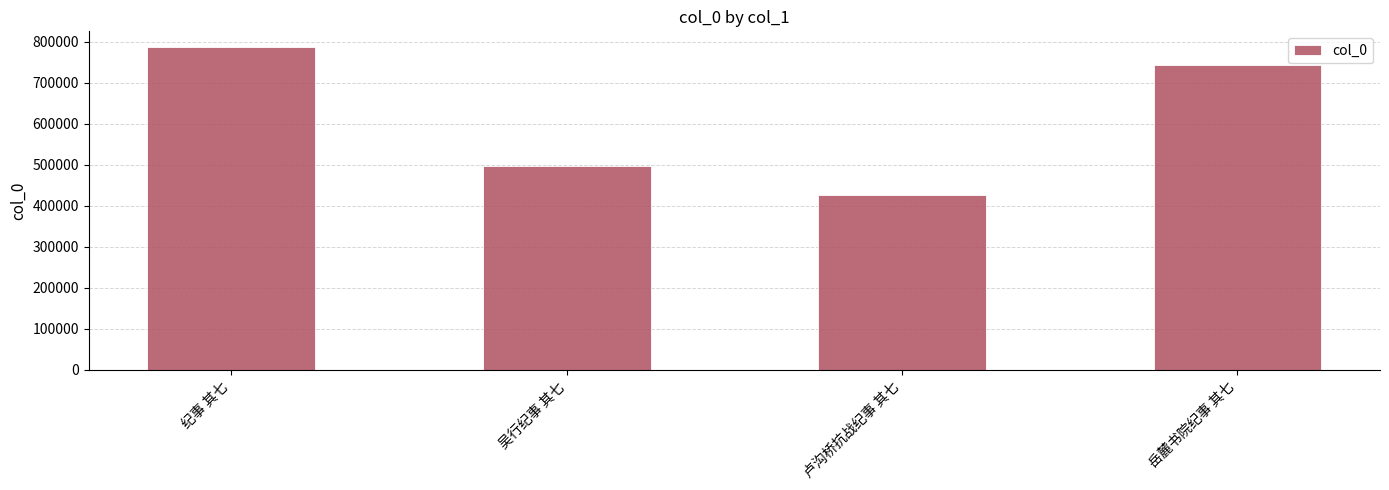

Count the values in the range 497869 to 785683.

3